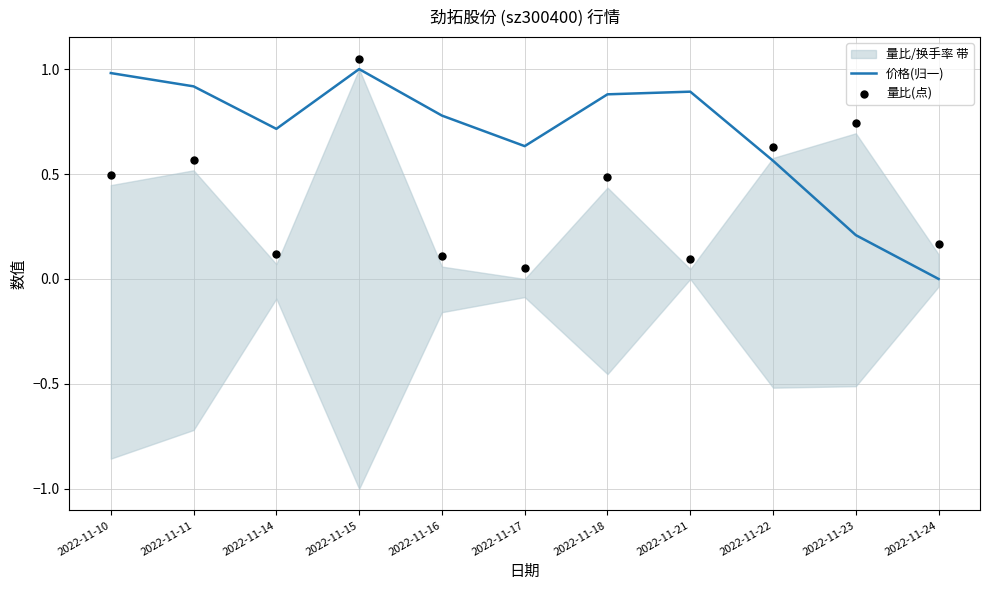

The 价格(归一) series shows 1.6 at 2022-11-10. True or false?

False